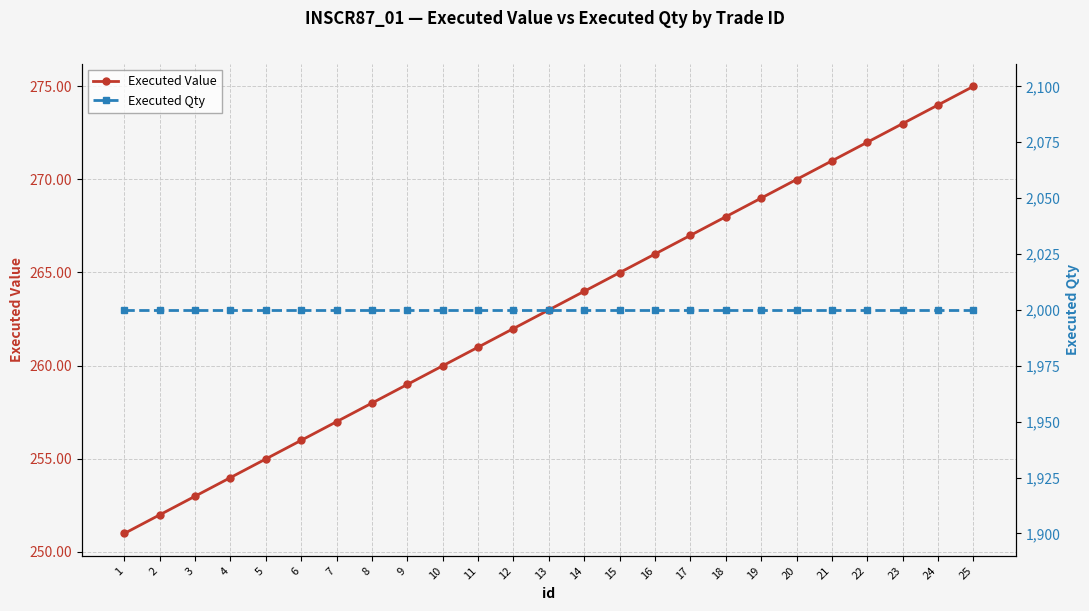

What is the value of the Executed Value point at the 18th from the left?

268.0